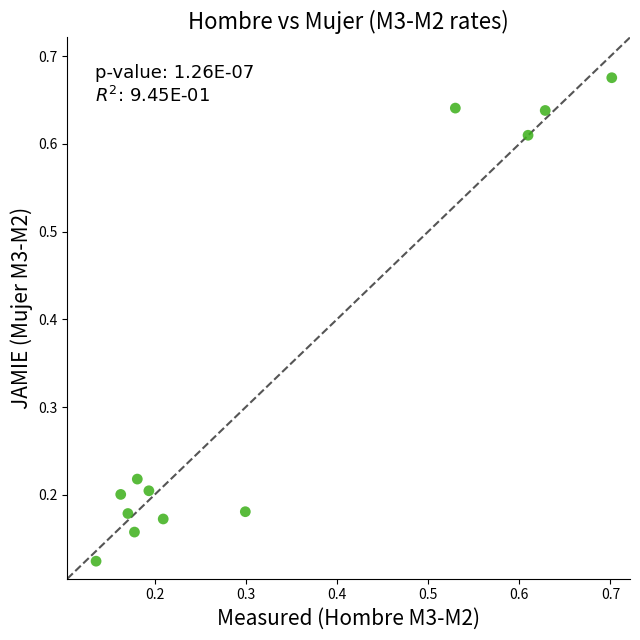

What is the average Y value?

0.3